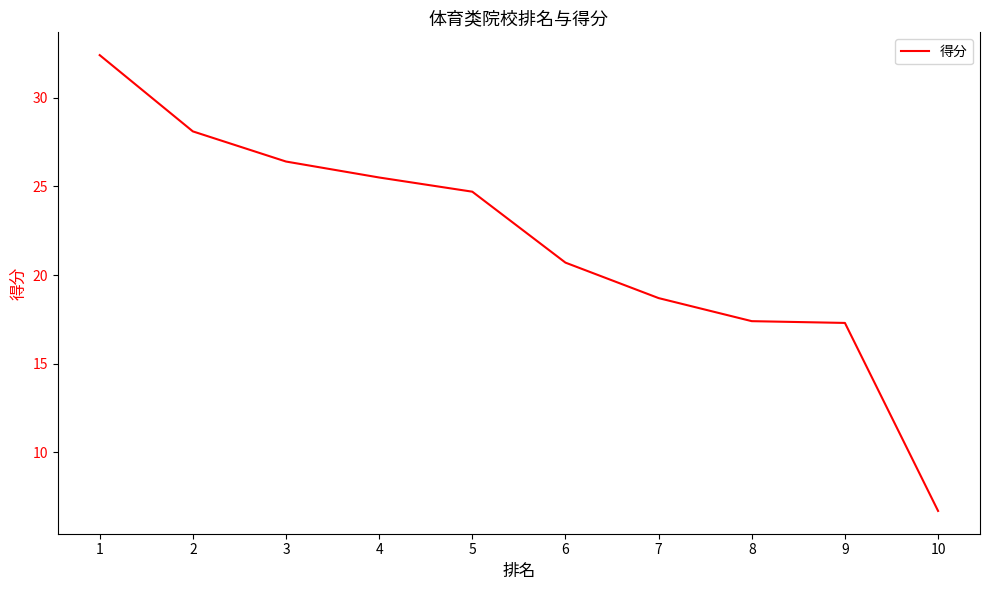

True or false: there are more than 2 points higher than both neighbors.

False